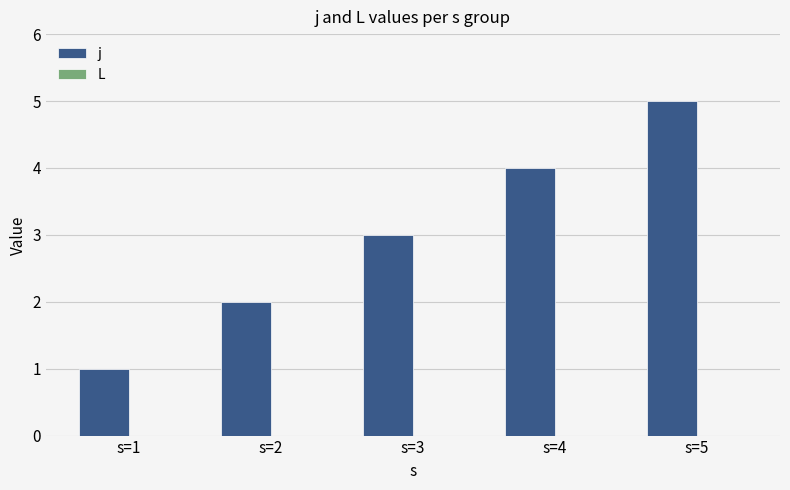

At which category does the chart reach its minimum across all series?

s=1